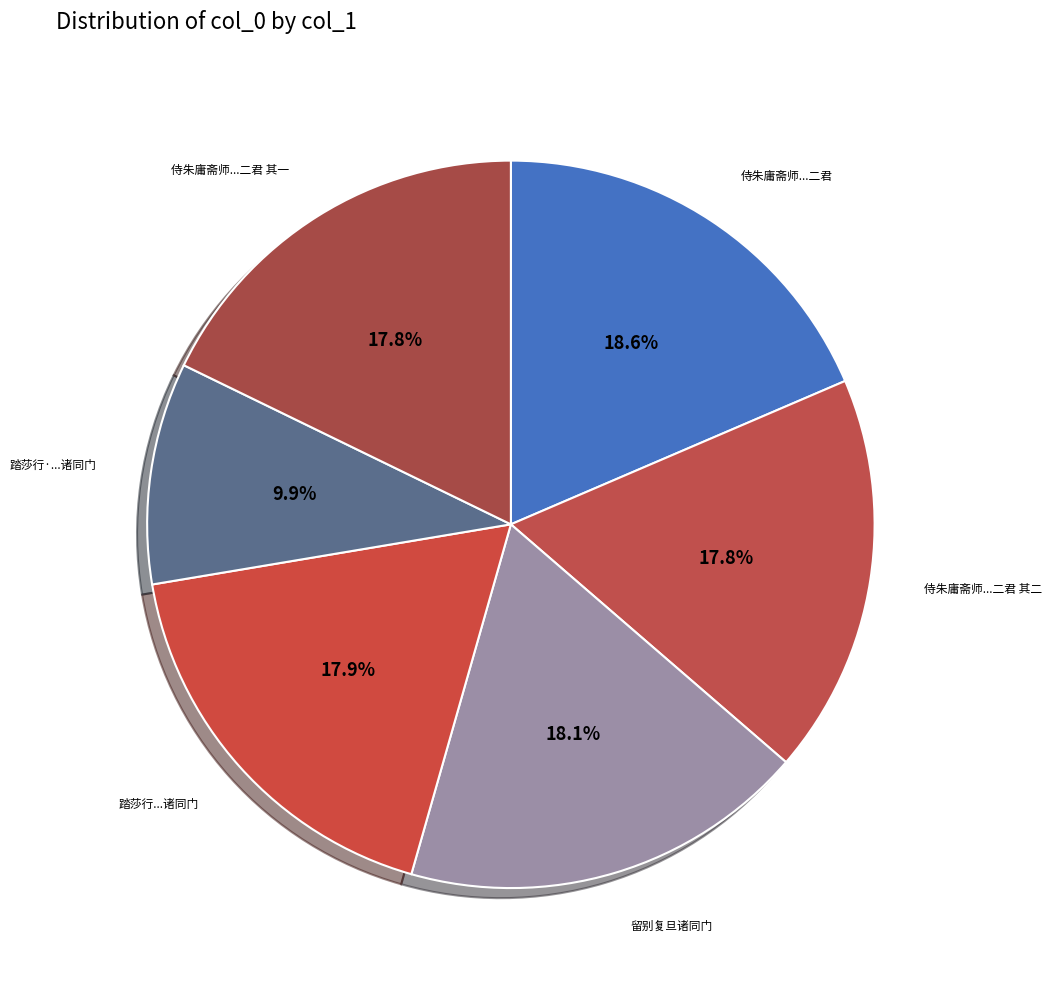

Rank the categories by value from lowest to highest.

踏莎行·戊子上元后一日感赋呈蛰师兼寄诸同门, 侍朱庸斋师暨诸同门荔湾湖上遥奠杨平森丁嫦仙二君 其一, 侍朱庸斋师暨诸同门荔湾湖上遥奠杨平森丁嫦仙二君 其二, 踏莎行 戊子上元后一日感赋呈蛰师兼寄诸同门, 留别复旦诸同门, 侍朱庸斋师暨诸同门荔湾湖上遥奠杨平森丁嫦仙二君